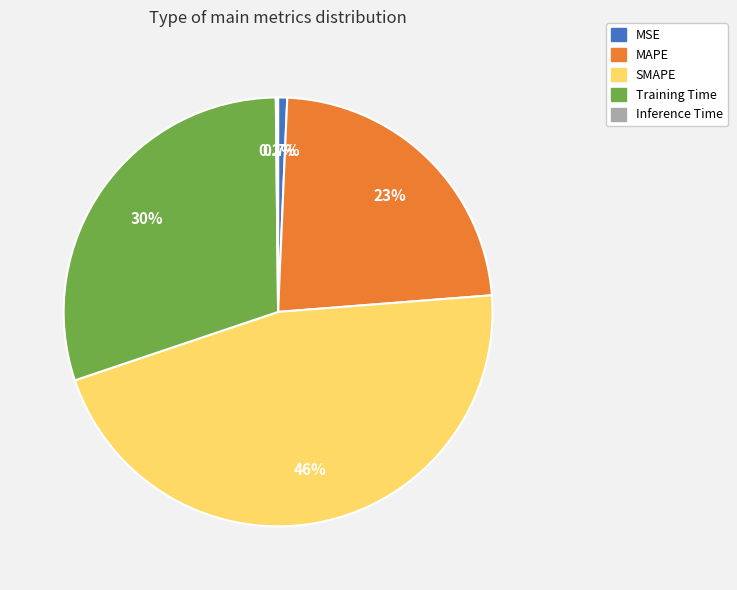

How much of the chart is everything except Training Time?

70.0%